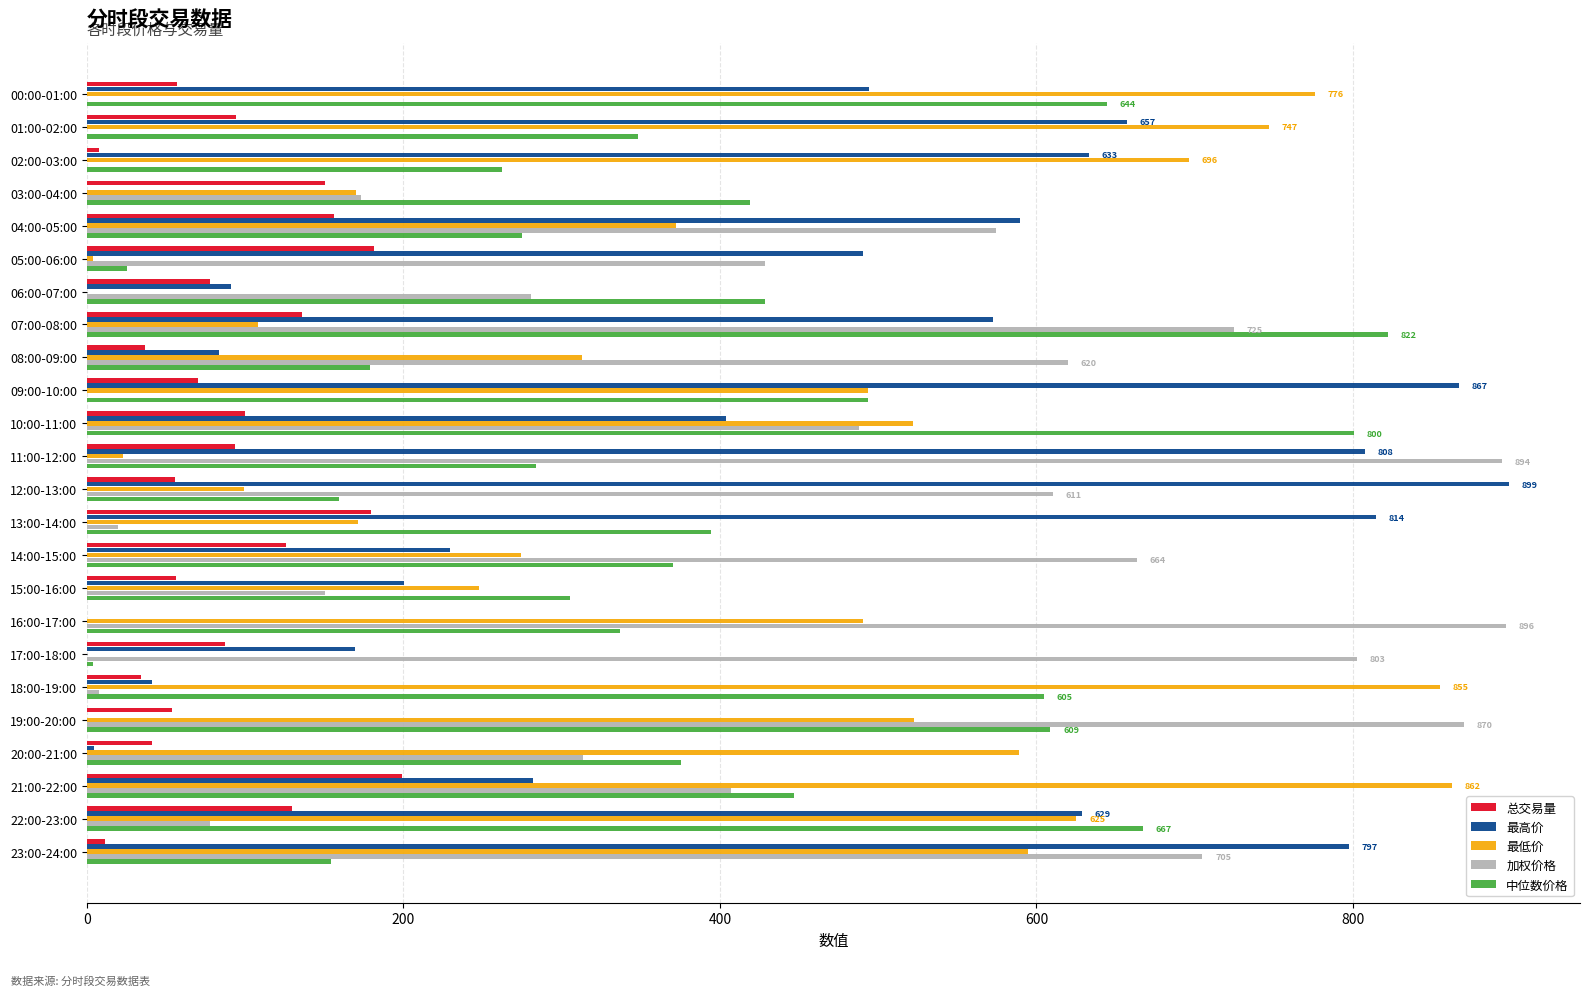

What is the sum of the 加权价格 values at 13:00-14:00 and 01:00-02:00?

19.4